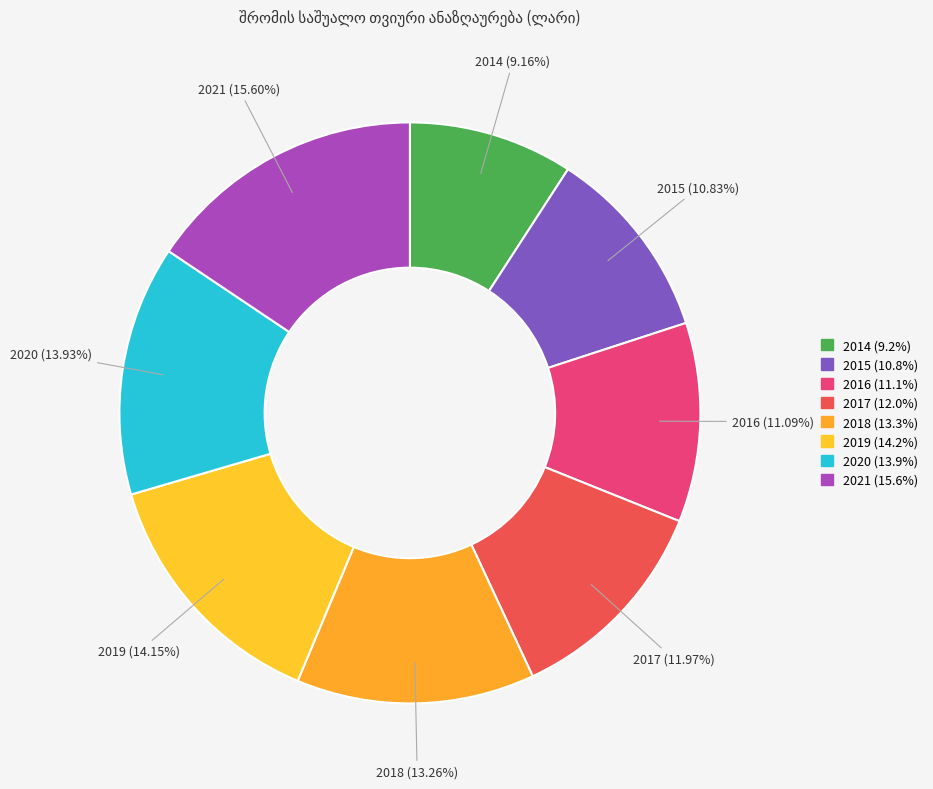

Combined, what portion of the pie is 2018 and 2016?

24.4%